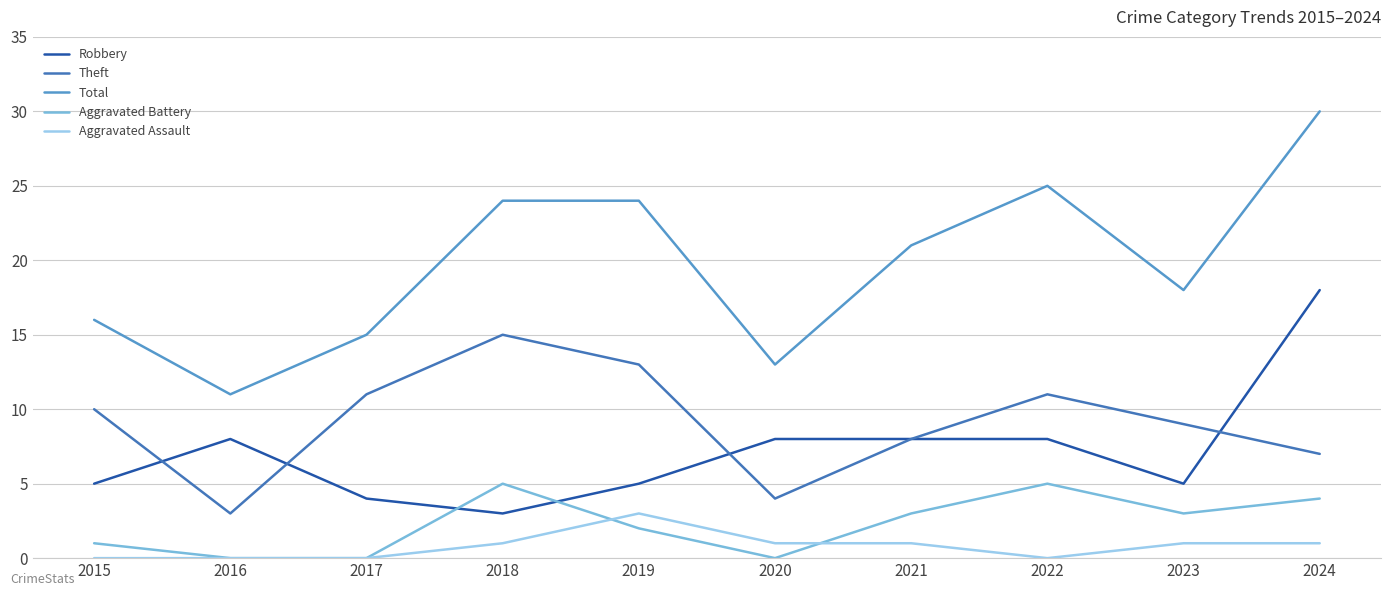

Which series has the largest total across all categories?

Total